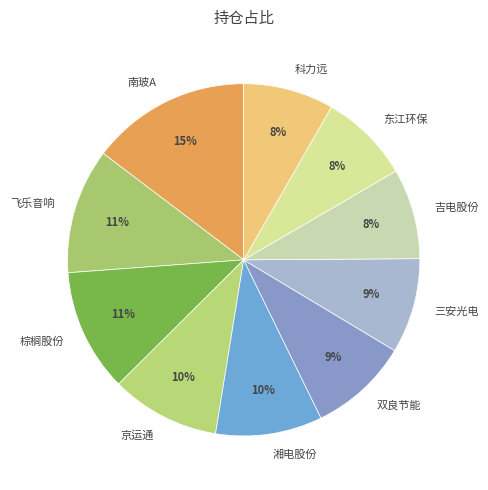

What percentage is the 飞乐音响 slice, to the nearest percent?

11%